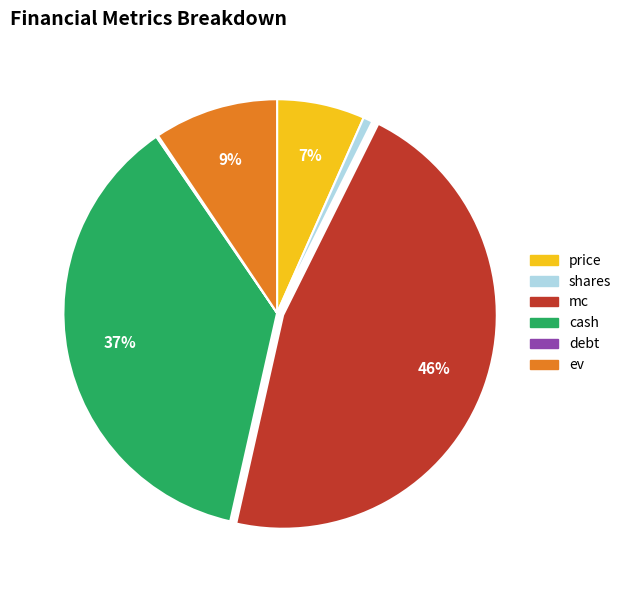

Does cash represent more than half of the total?

No